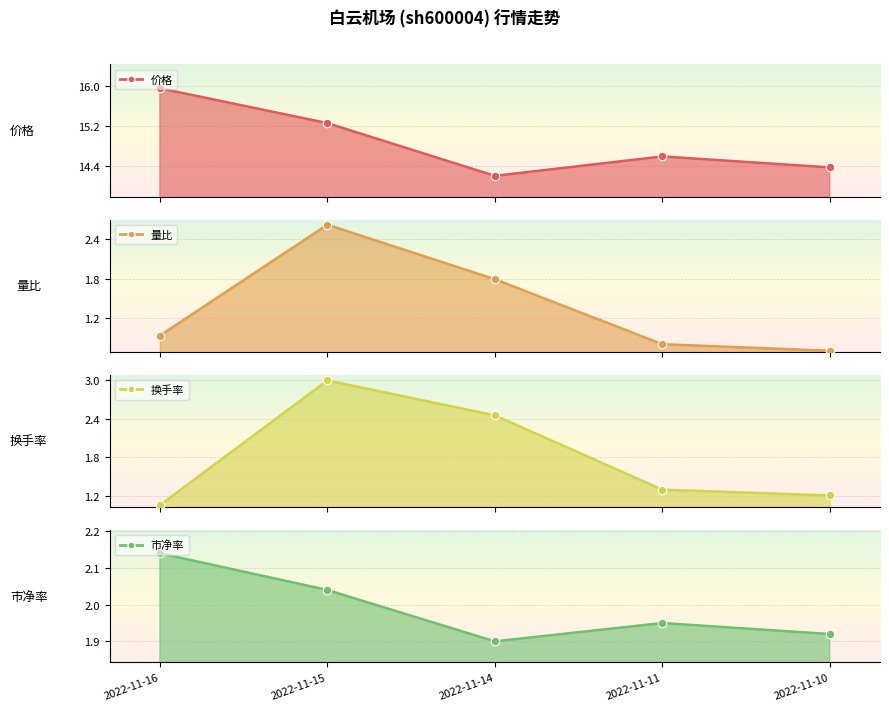

Which series contains the lowest Y value?

量比